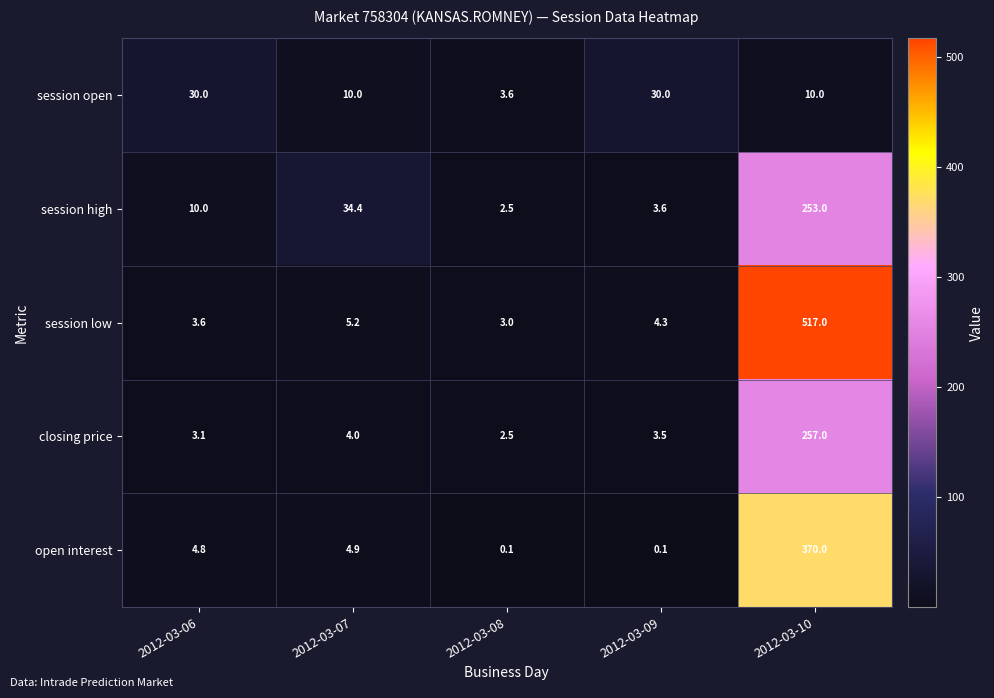

At how many categories does at least one series exceed 390?

1